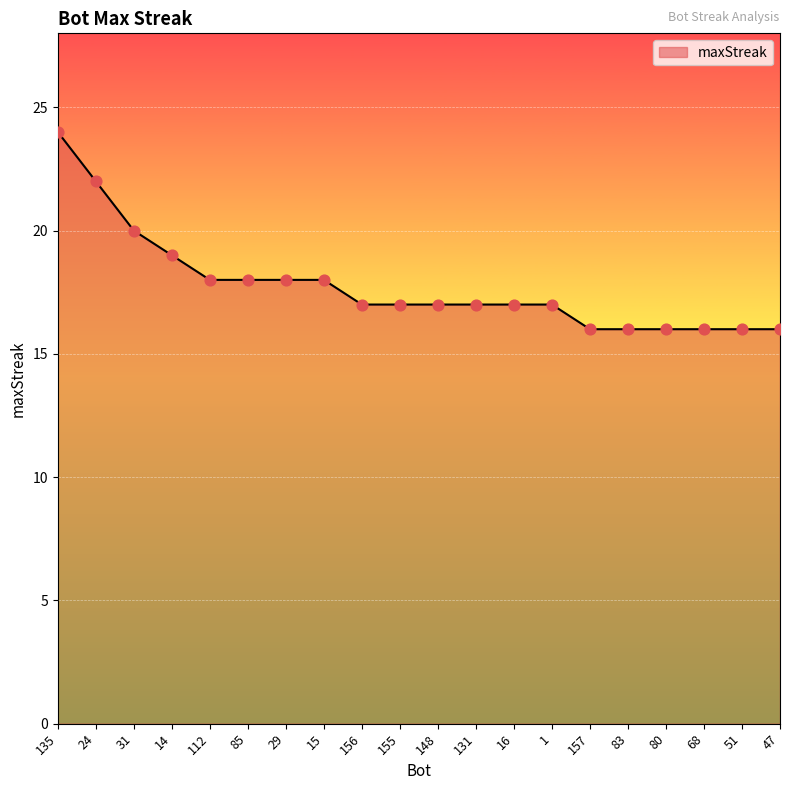

Approximately how many times larger is the value at 24 compared to 16?

1.3